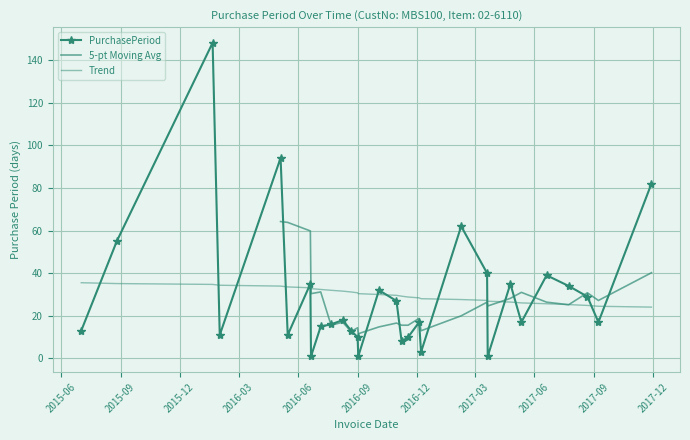

What is the value of the 13th point from the left?

10